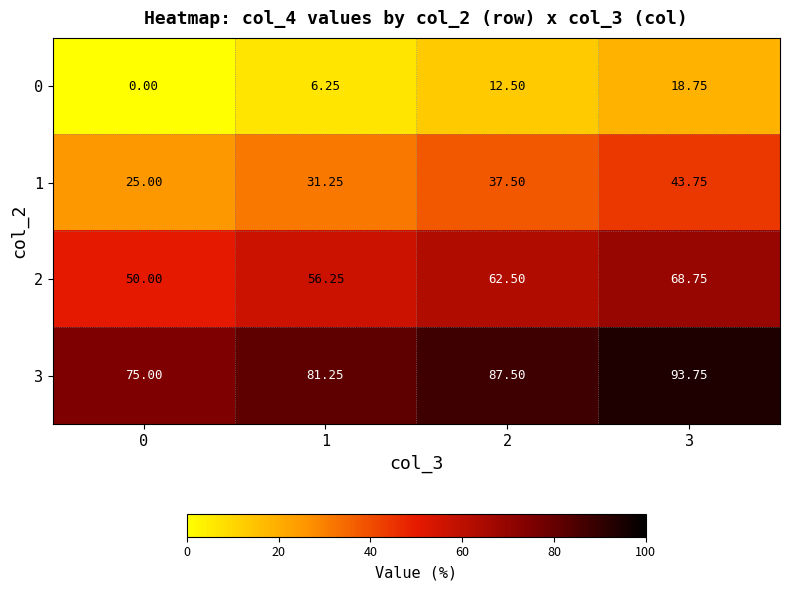

At 2, list the series in order from smallest to largest.

0, 1, 2, 3